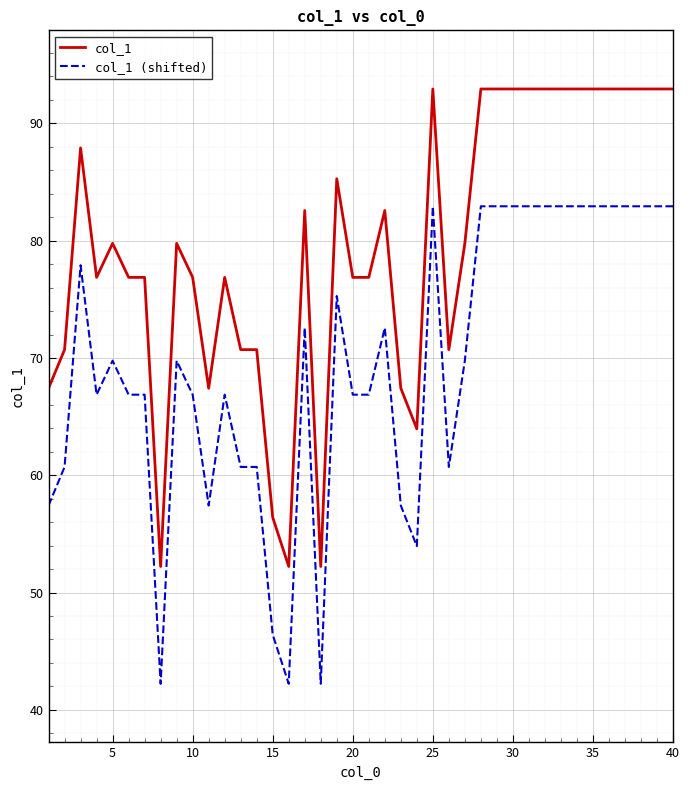

What is the lowest value of the col_1 series?

52.2